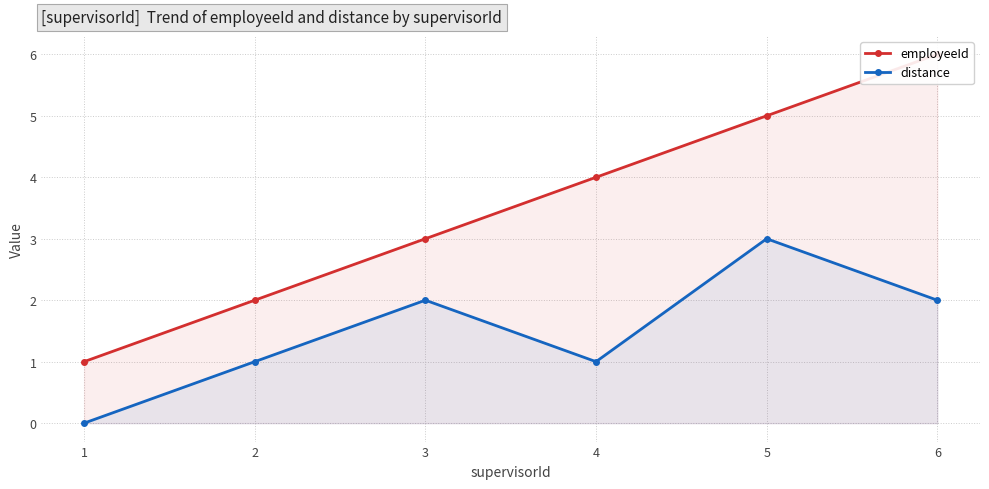

What is the difference between the maximum and second lowest values in the employeeId series?

4